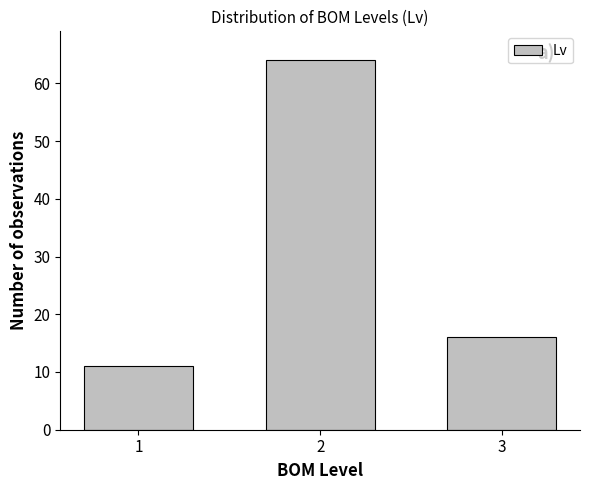

Reading left to right, what are all the values shown in this chart?

11	64	16